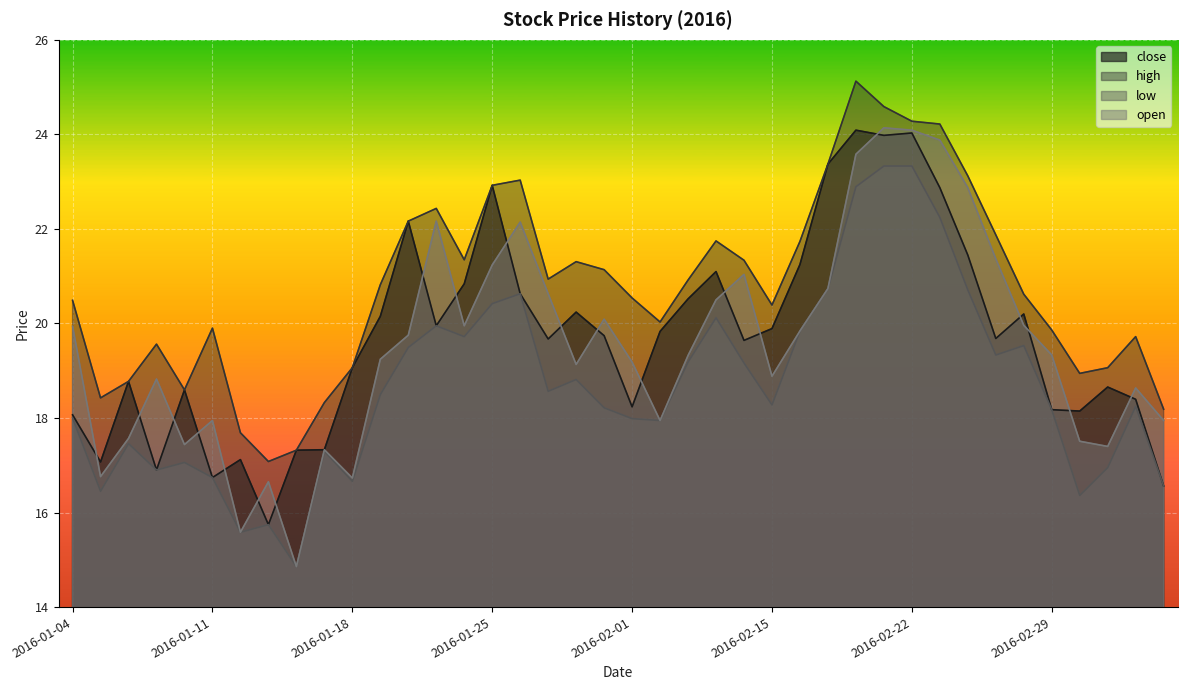

At how many categories does at least one series exceed 19?

31